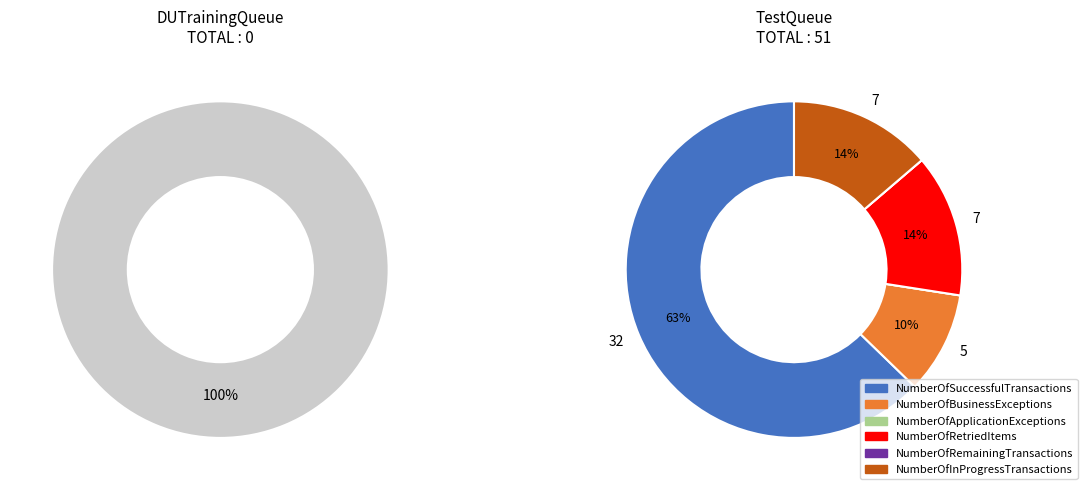

Do DUTrainingQueue 09/04 and TestQueue 09/05 together represent more than half of the pie?

Yes